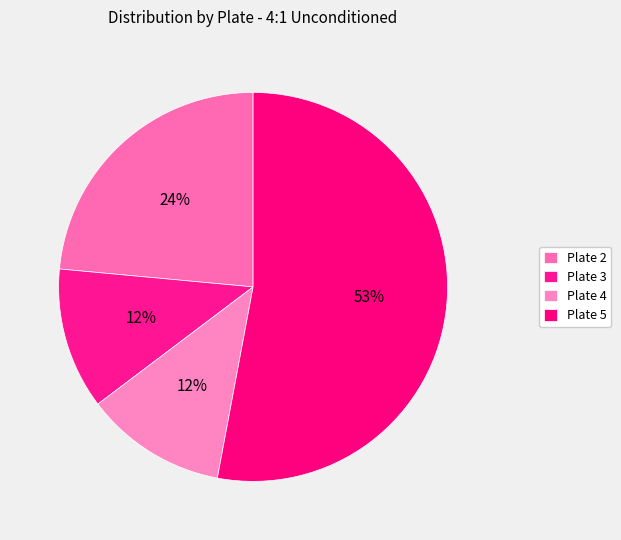

How many slices are in this pie chart?

4